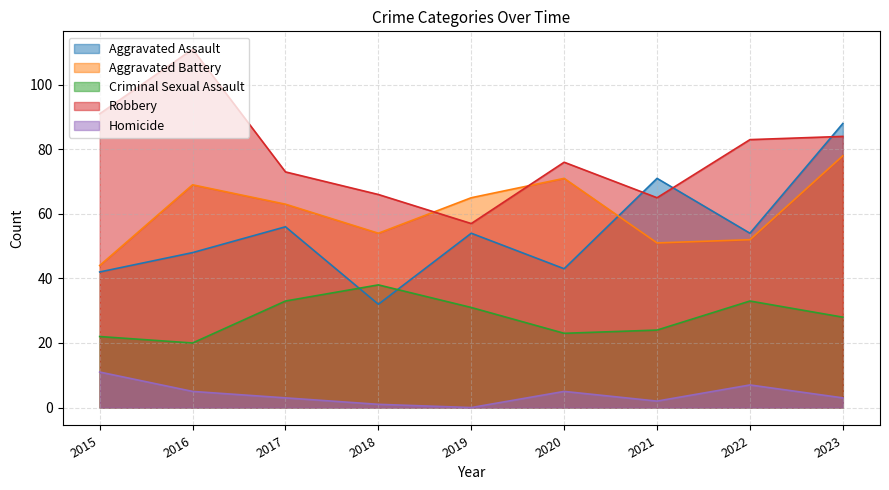

Count the number of data series in this chart.

5